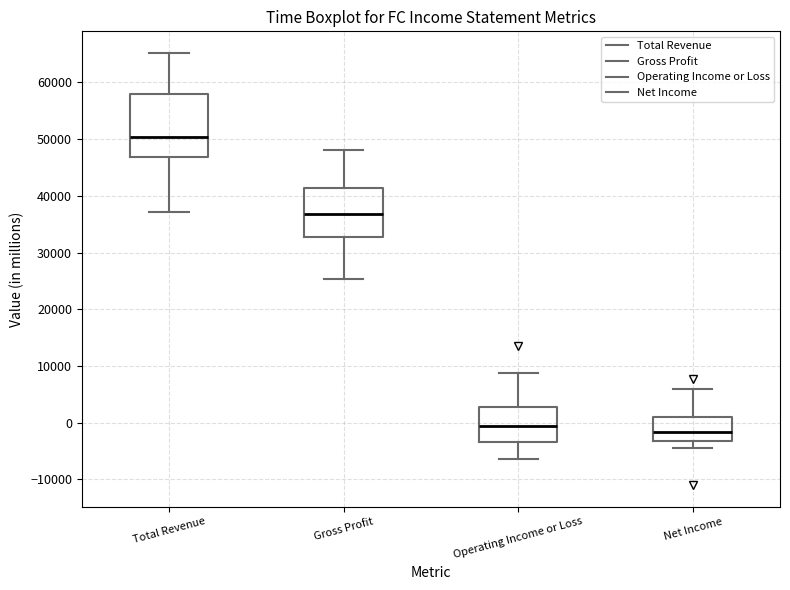

Reading left to right, transcribe this box plot: for each box, give where its median line is, the range the box spans, and where its two whiskers end, as read against the y-axis. The values are not printed on the chart, so give them approximately, as read against the axis.

Total Revenue: median 50000, box 47000 to 58000, whiskers 37000 to 65000
Gross Profit: median 37000, box 33000 to 41000, whiskers 25000 to 48000
Operating Income or Loss: median -1000, box -3000 to 3000, whiskers -6000 to 9000
Net Income: median -2000, box -3000 to 1000, whiskers -4000 to 6000